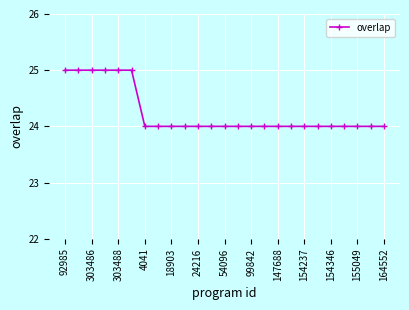

What is the sum of all values?

606